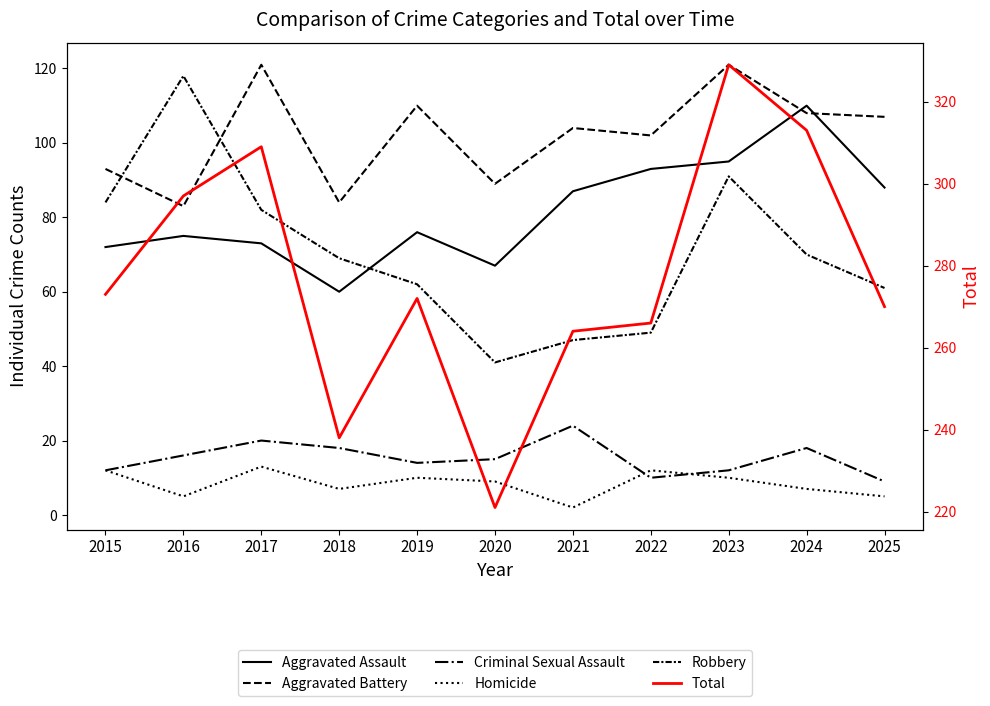

Which series has the largest range (max minus min)?

Total